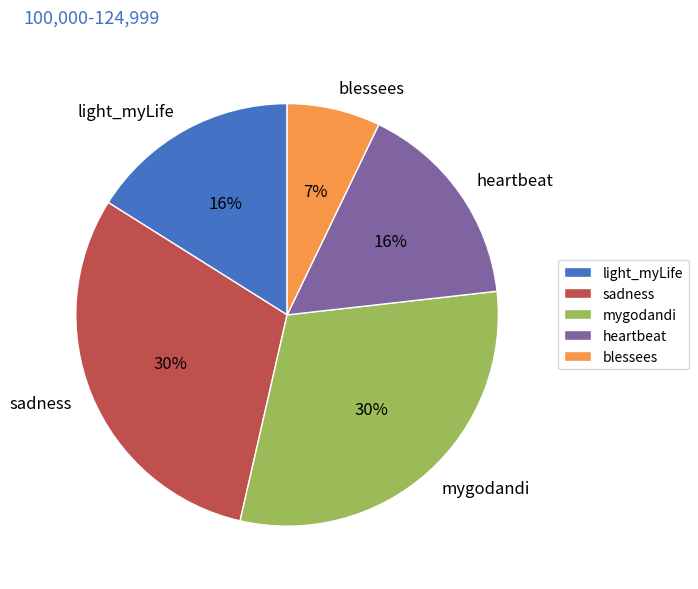

How many segments does this pie chart have?

5